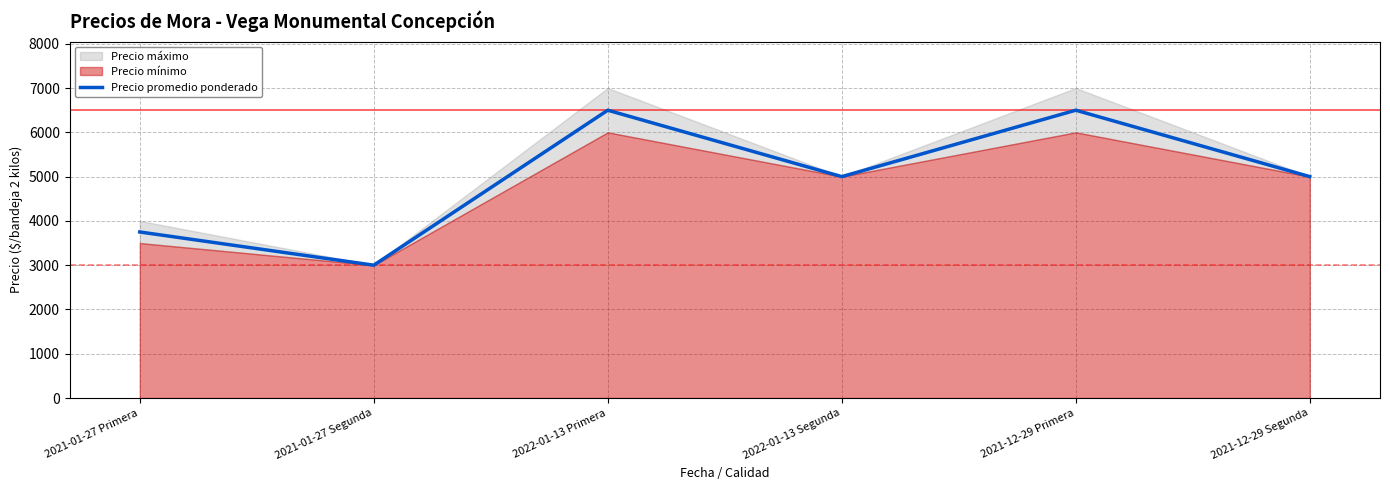

How many interior local peaks (higher than both neighbors) does the data have?

2